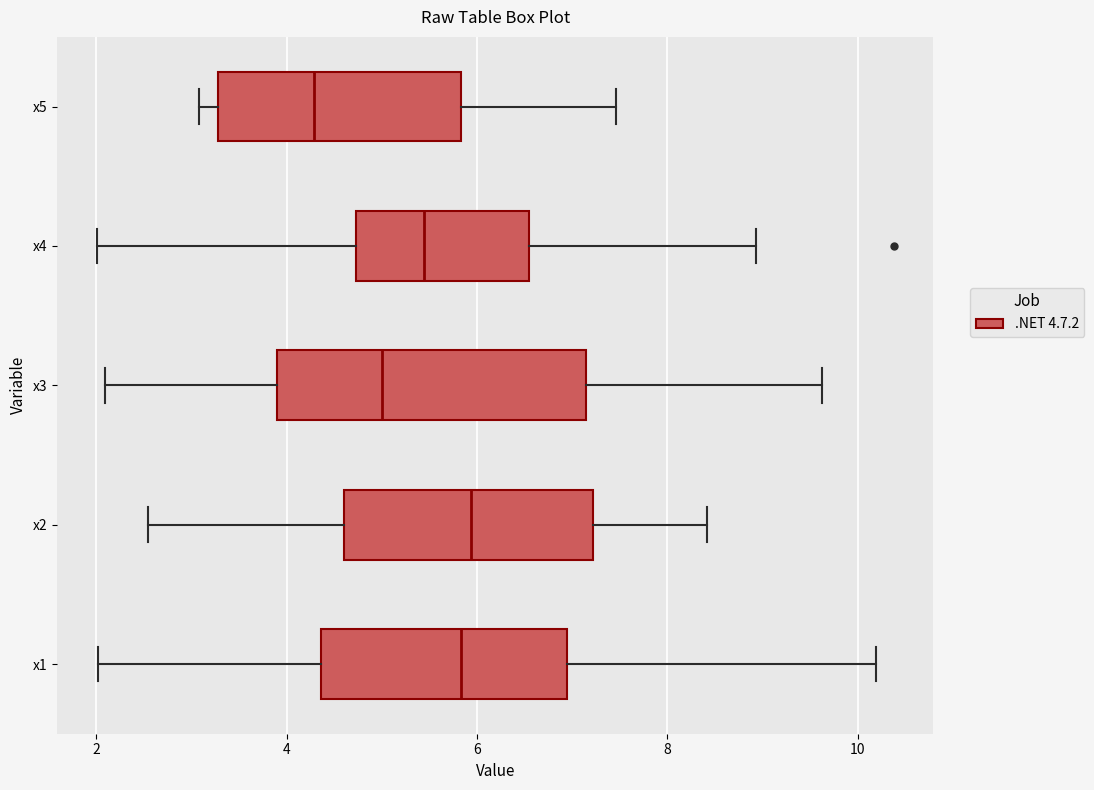

Where does the median line of the box for x5 sit on the x-axis? The values are not printed on the chart, so give them approximately, as read against the axis.

4.2